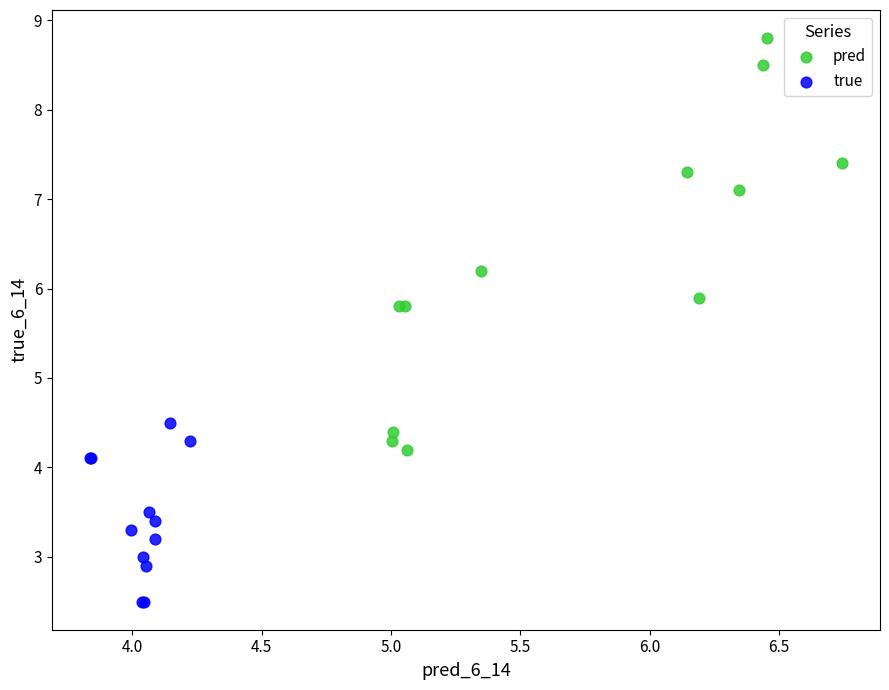

Which series contains the lowest Y value?

true